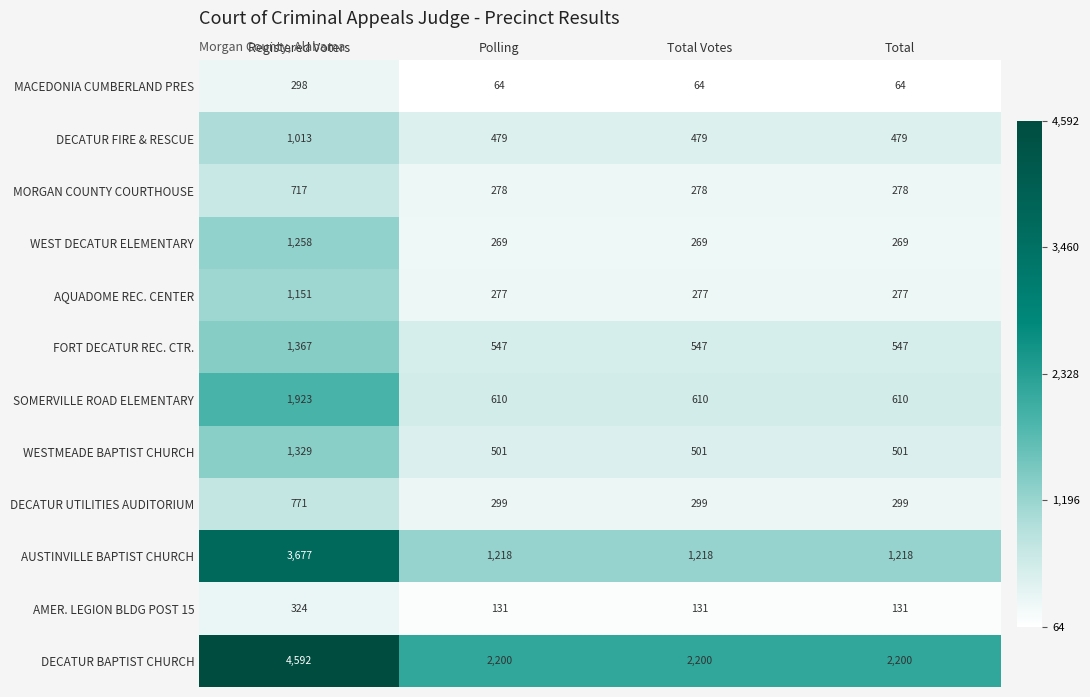

Which label corresponds to the largest value in the chart?

Registered Voters